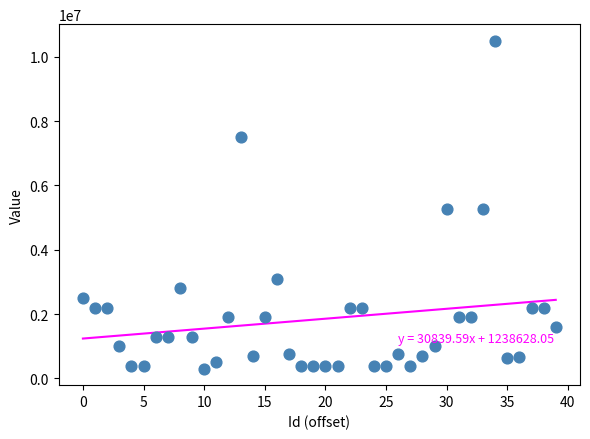

What is the range of Y values (max minus min)?

10200000